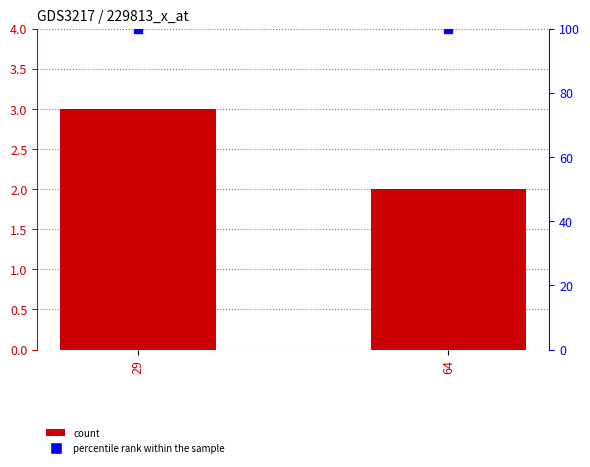

Reading left to right, extract all data points from this chart.

col_1: 29=3	64=2
percentile rank within the sample: 29=100	64=100